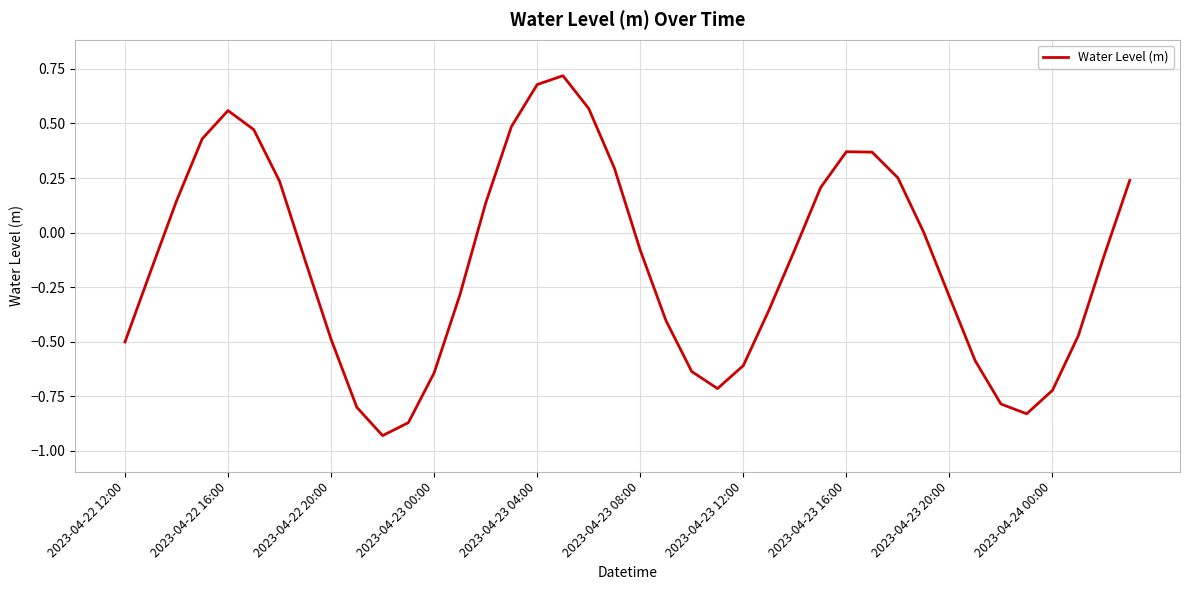

What is the difference between the maximum and minimum values?

1.6